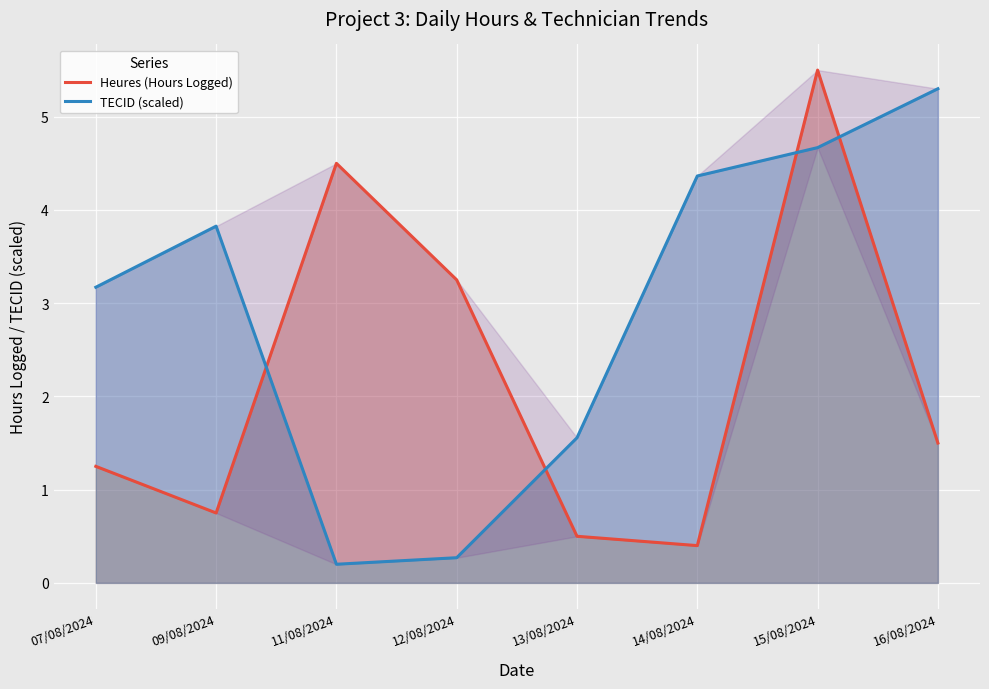

Where do TECID (scaled) and Heures (Hours Logged) first cross each other?

09/08/2024 and 11/08/2024